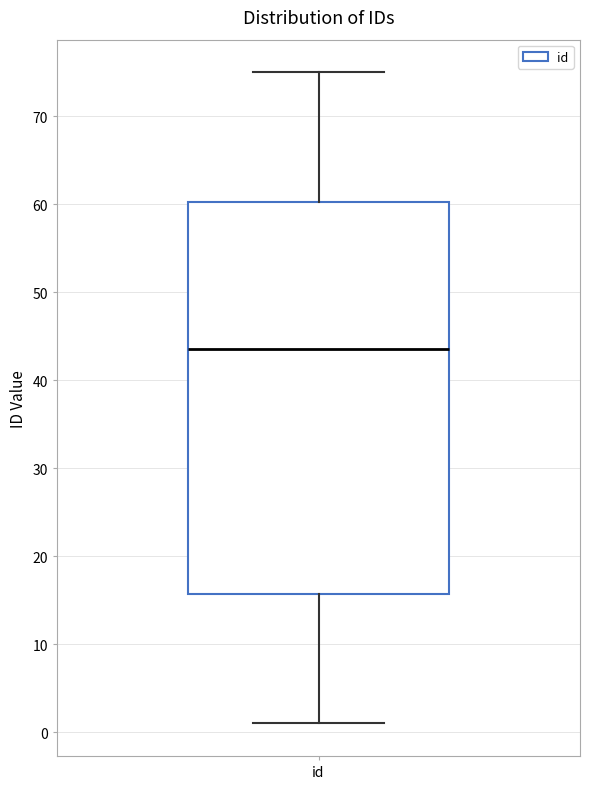

Where is the upper edge of the box for id on the y-axis? The values are not printed on the chart, so give them approximately, as read against the axis.

60